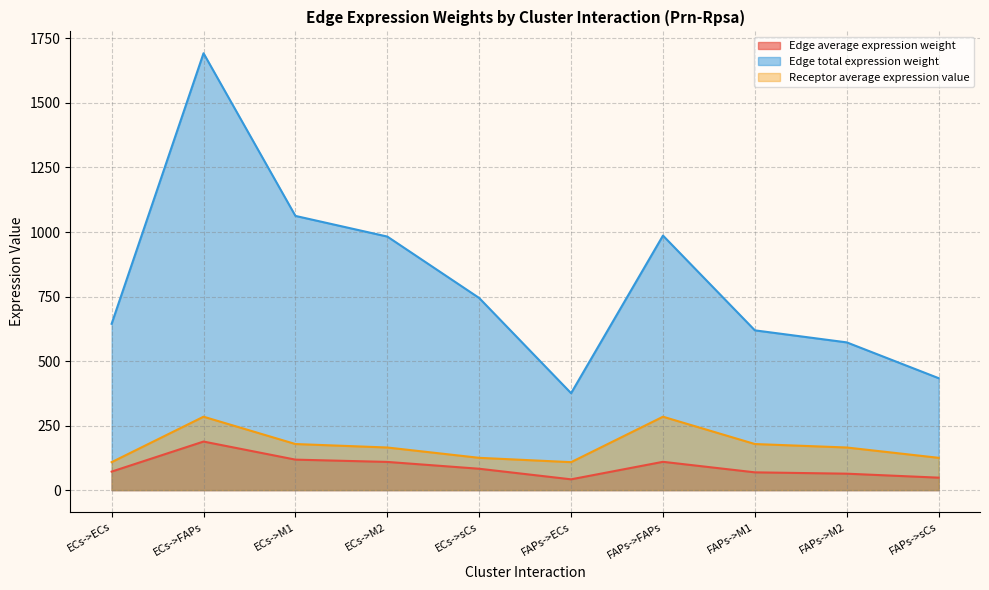

Does the chart have visible grid lines?

Yes